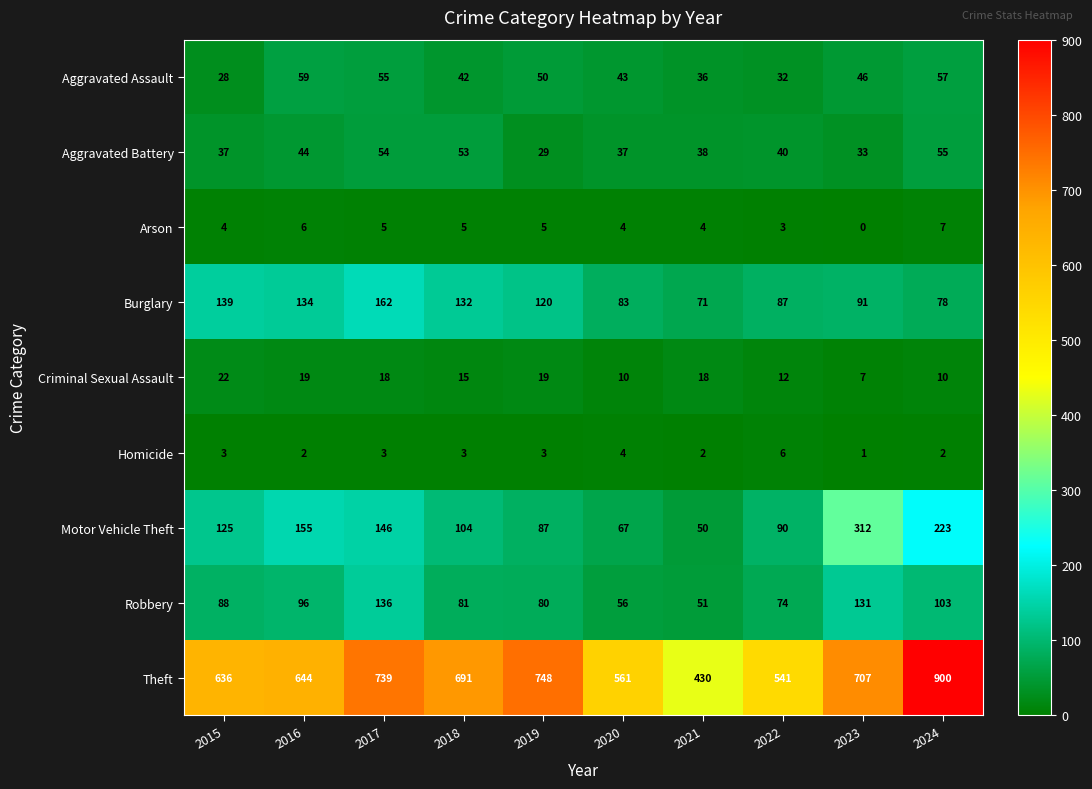

The Homicide series shows 2 at 2024. True or false?

True